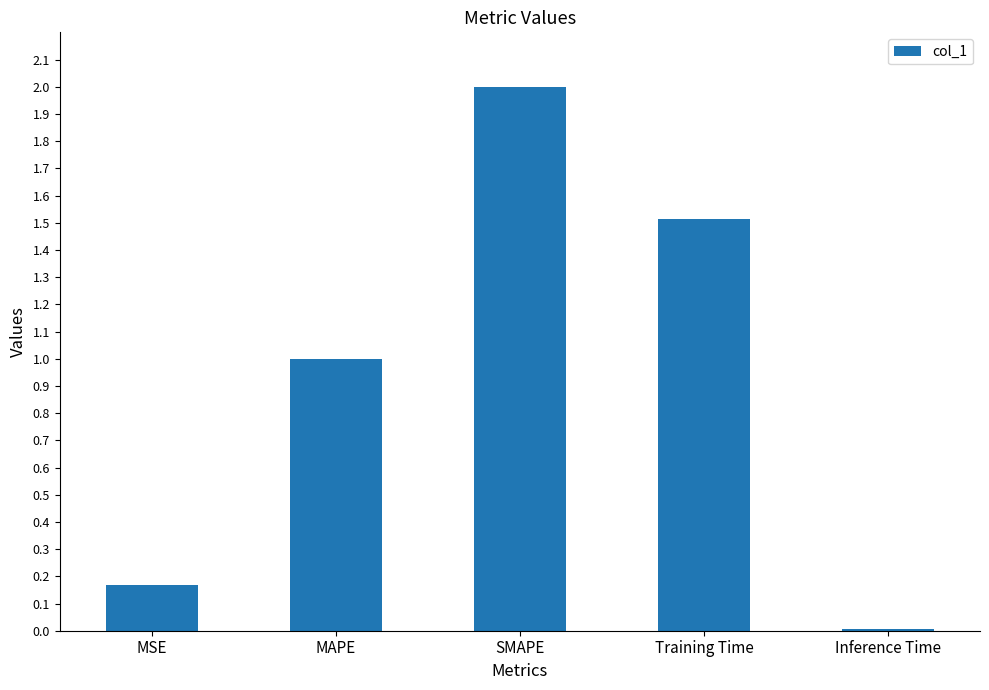

How many bars are there in total?

5